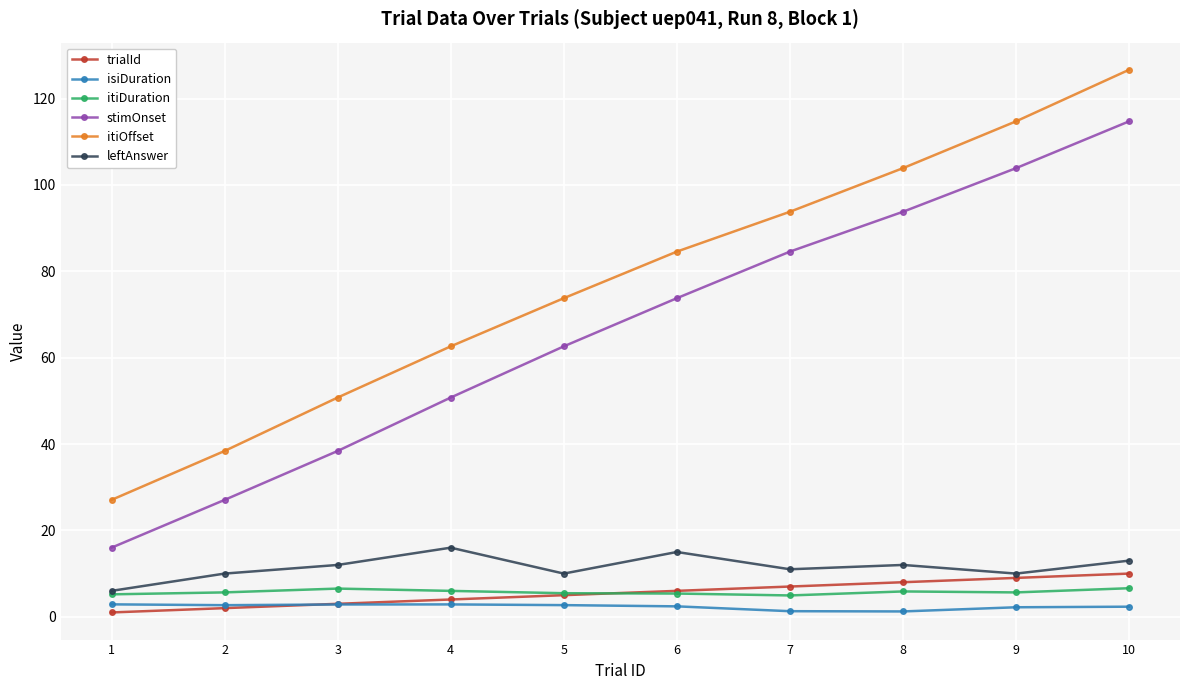

Which series has the largest total across all categories?

itiOffset